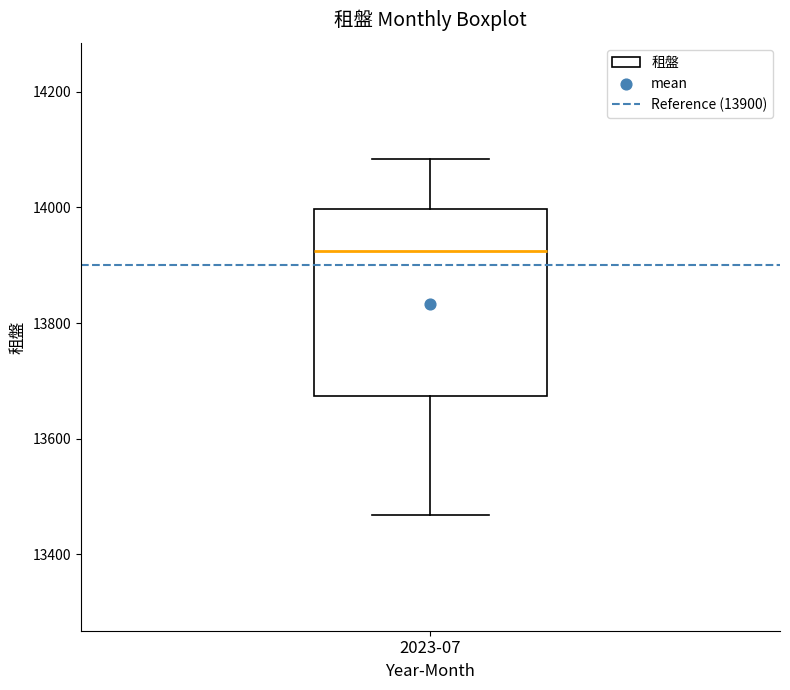

Where is the lower edge of the box for 2023-07 on the y-axis? The values are not printed on the chart, so give them approximately, as read against the axis.

13680